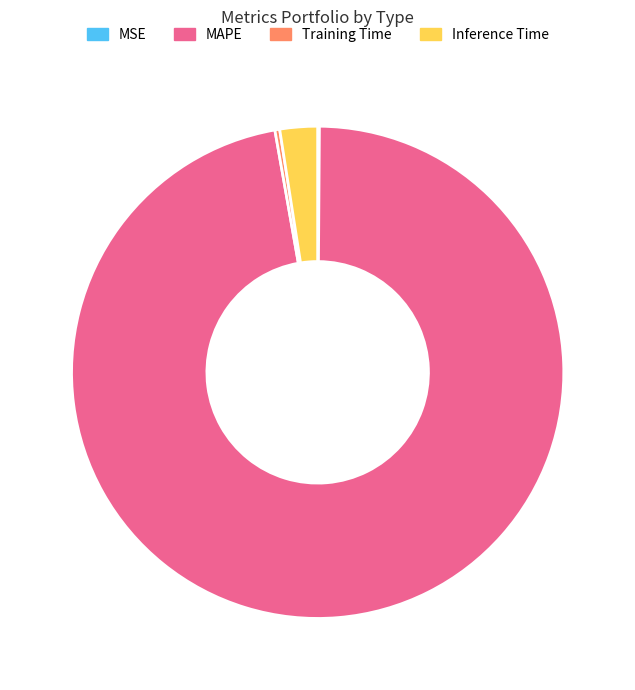

True or false: Training Time accounts for 0% of the total.

True